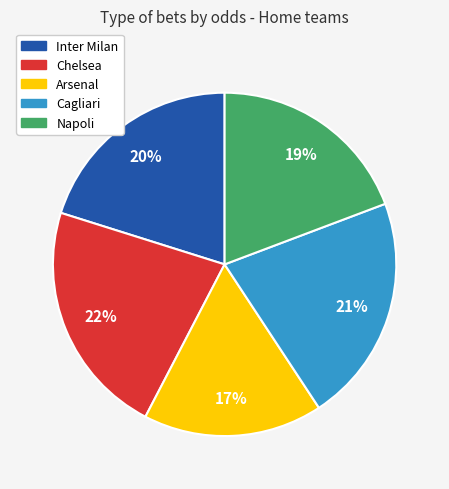

Approximately how many times larger is the value at Cagliari compared to Chelsea?

1.0